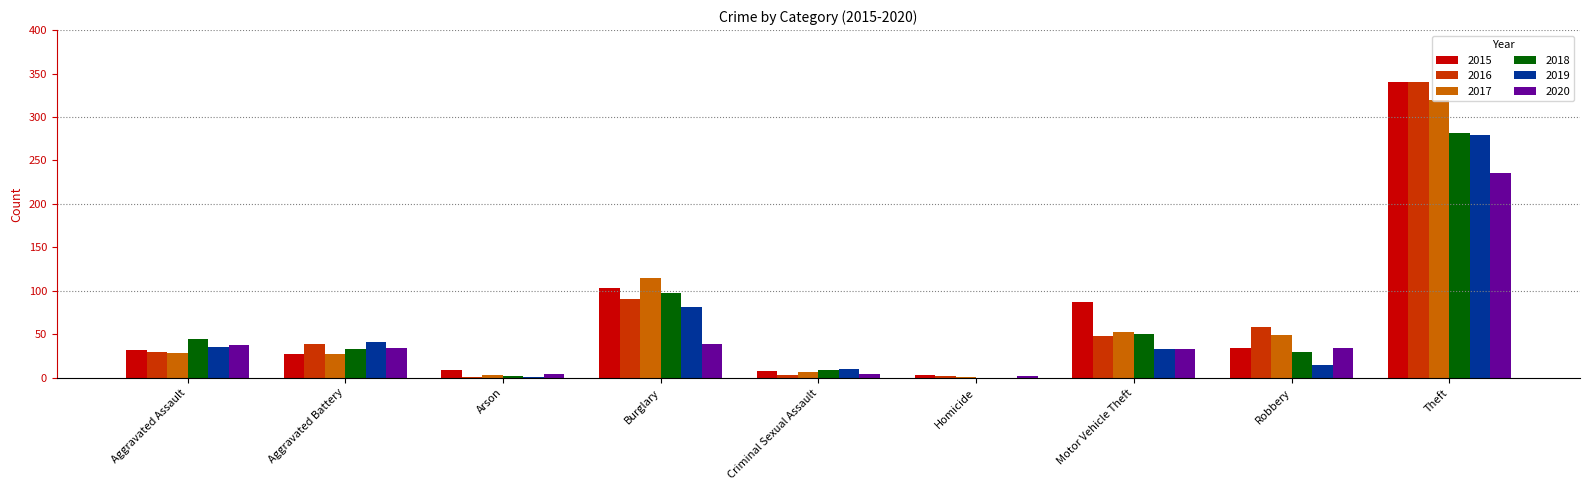

What is the sum of the 2015 values at Burglary and Aggravated Battery?

130